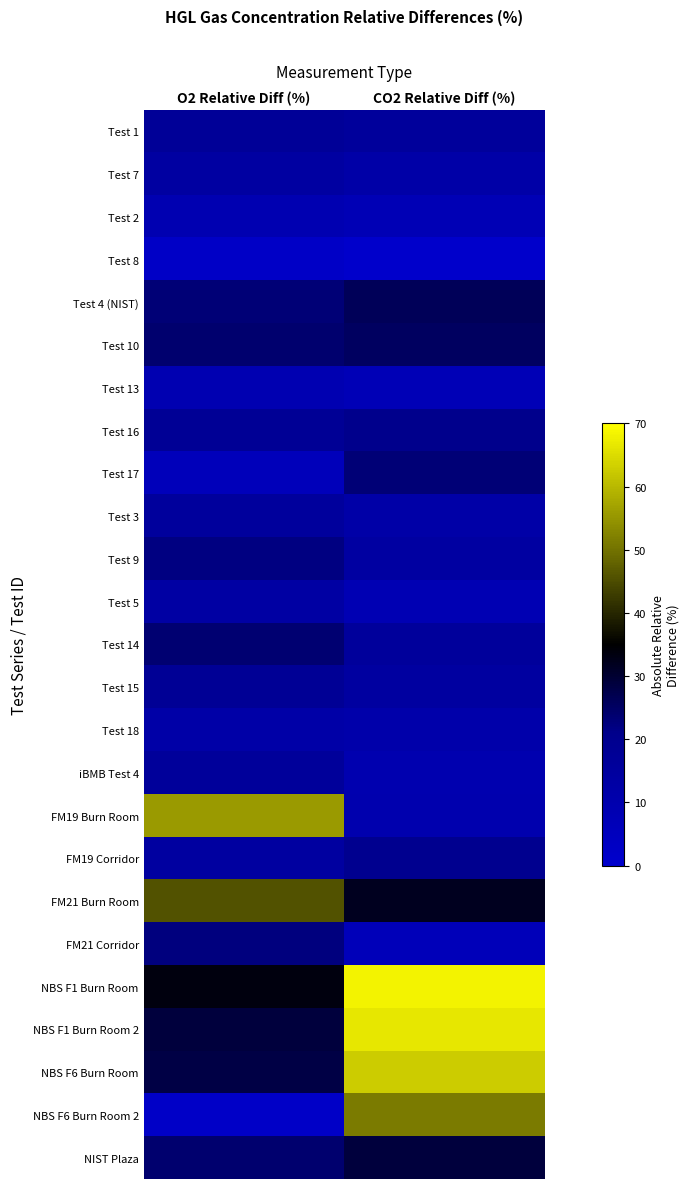

How many data points does each series have?

2